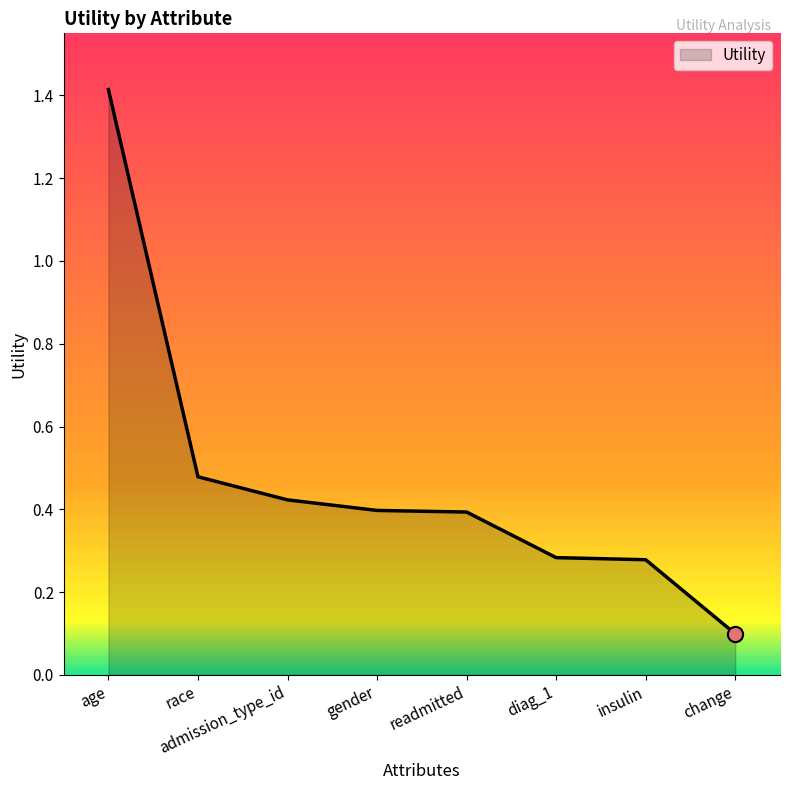

Which has a higher value, change or admission_type_id?

admission_type_id